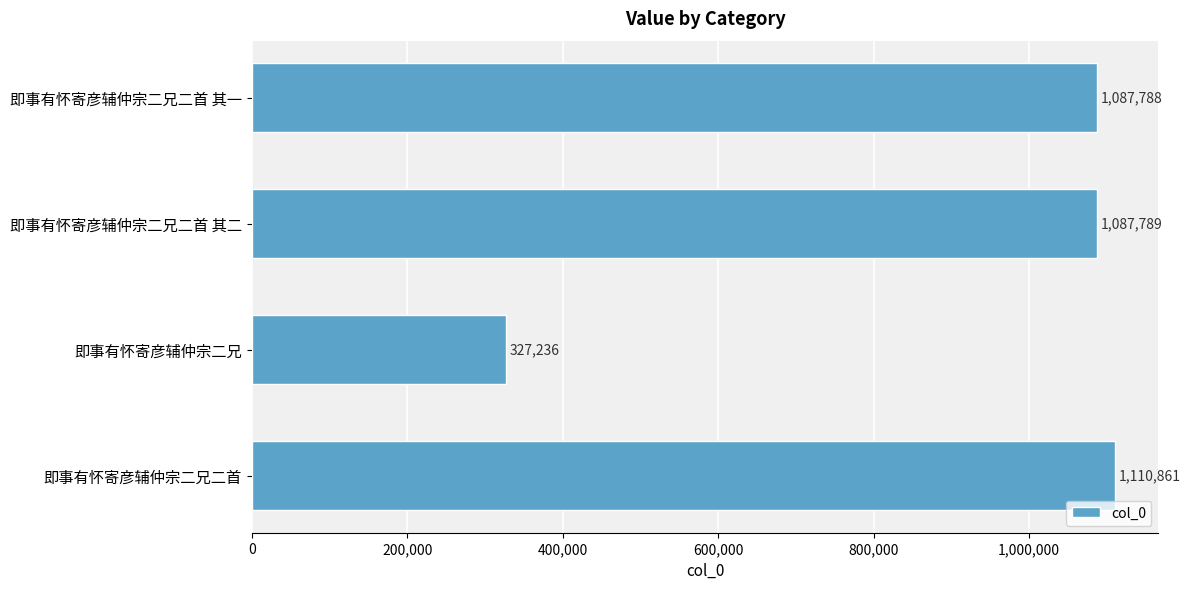

How many categories are shown in the chart?

4